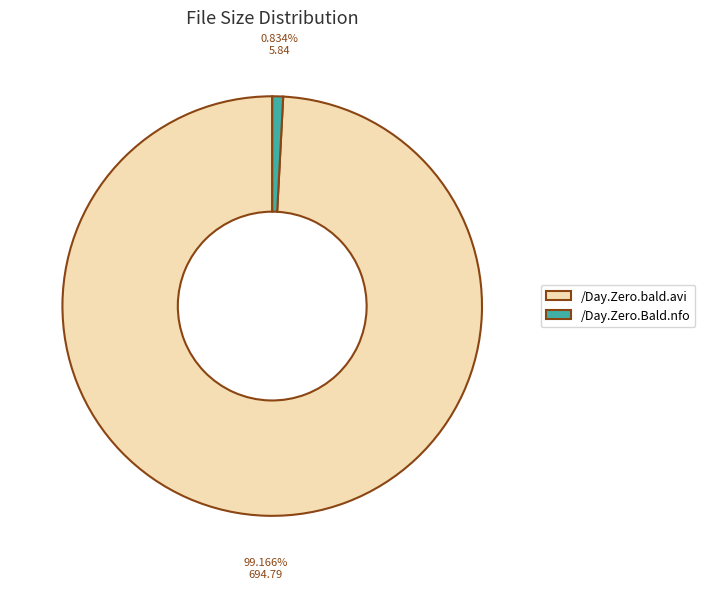

Is it true that /Day.Zero.Bald.nfo is 1% of the pie?

True